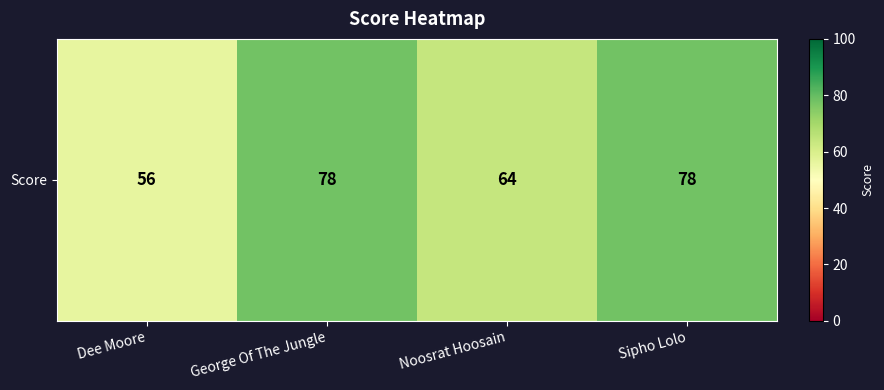

What is the sum of all values?

276